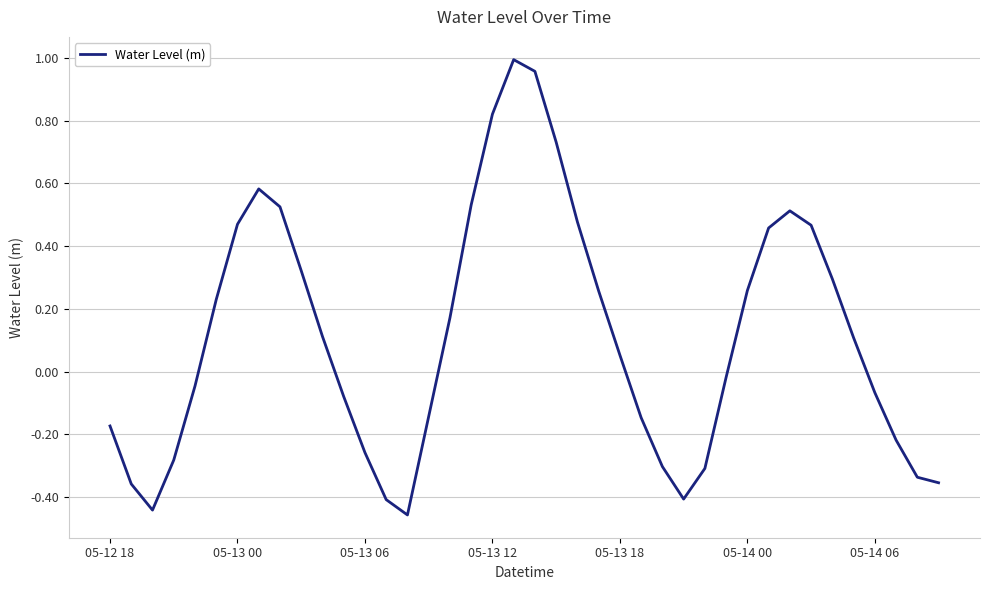

What is the difference between the maximum and minimum values?

1.5